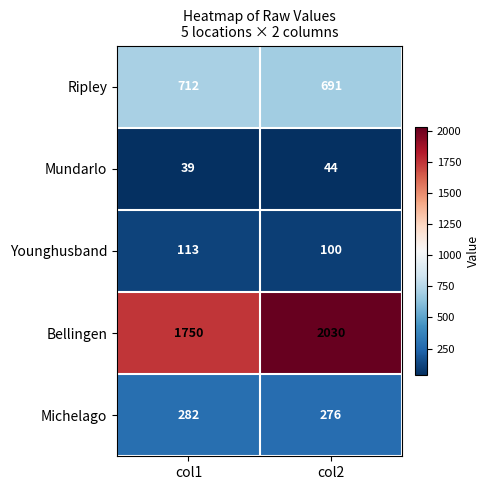

The value of Michelago at col2 is 95. True or false?

False